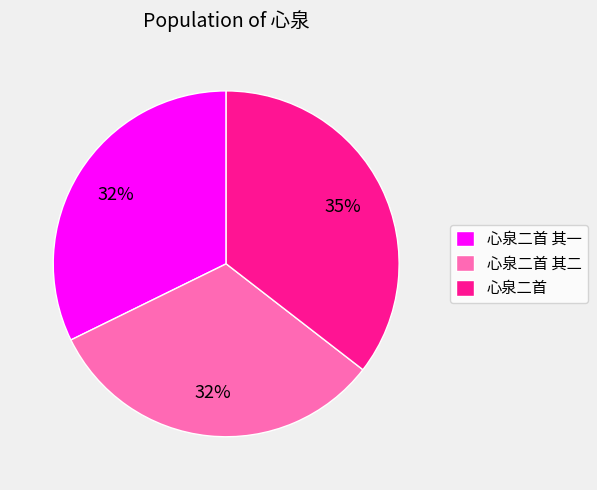

Is 心泉二首 the majority of the pie?

No